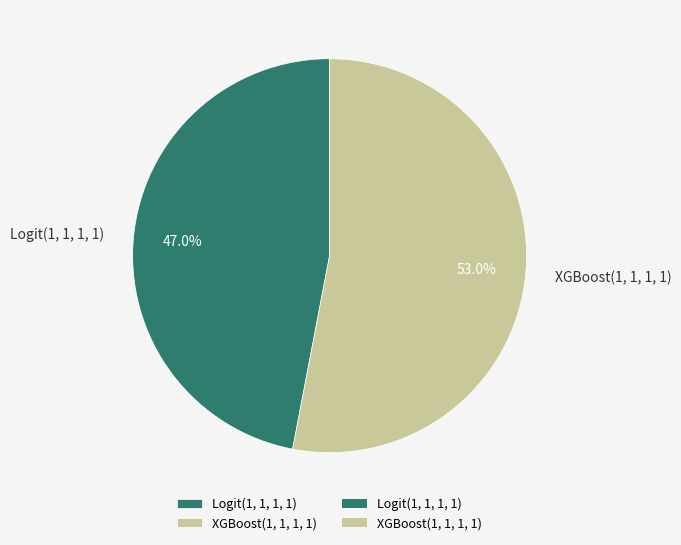

To the nearest percent, what is the combined percentage of Logit(1, 1, 1, 1) and XGBoost(1, 1, 1, 1)?

100%